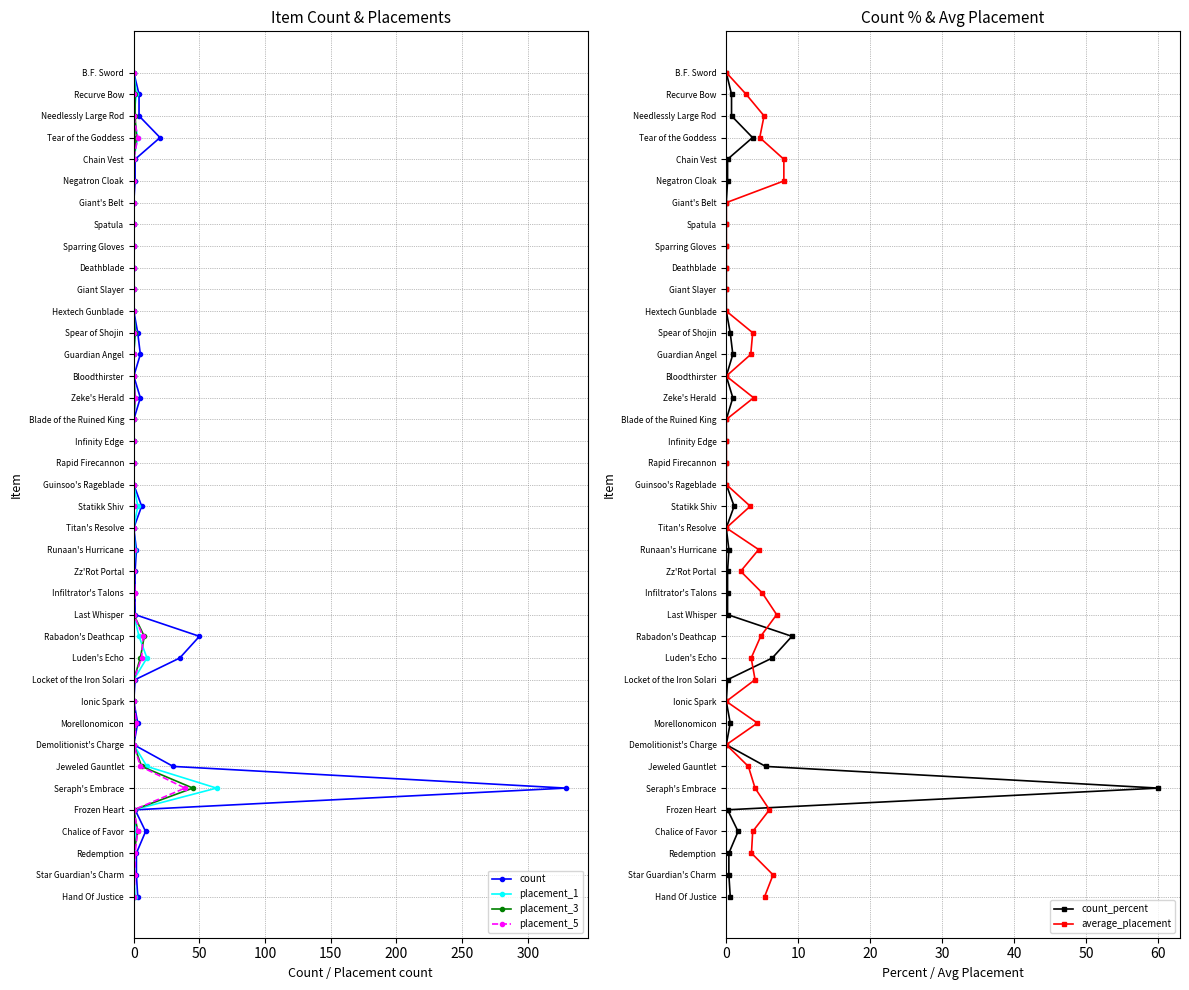

True or false: placement_1 and placement_5 intersect in this chart.

False